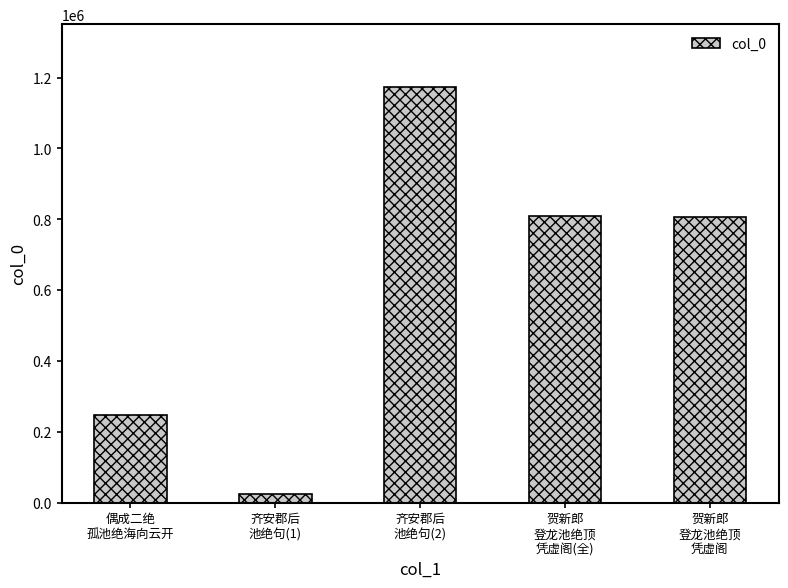

What is the maximum value shown in the chart?

1174137